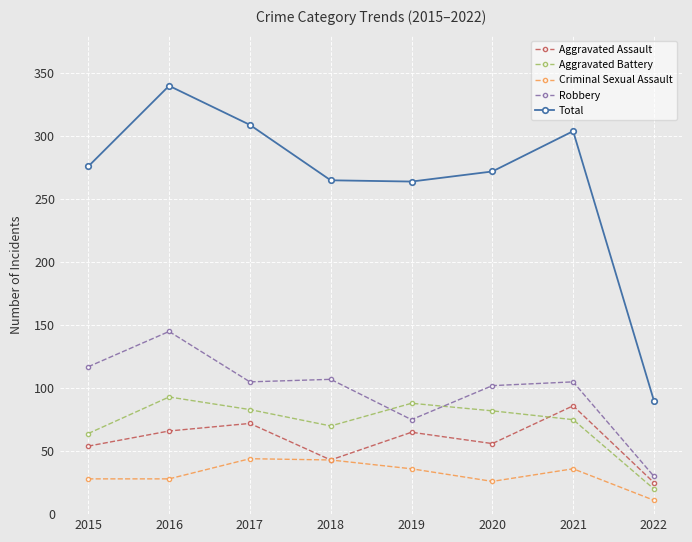

How many categories are shown in the chart?

8